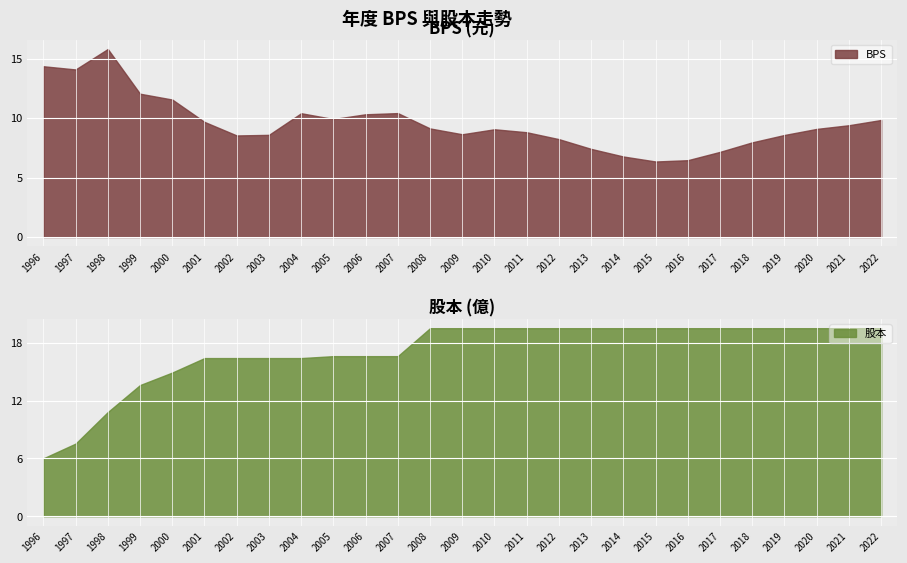

List the series in order of their peak value, highest first.

股本, BPS